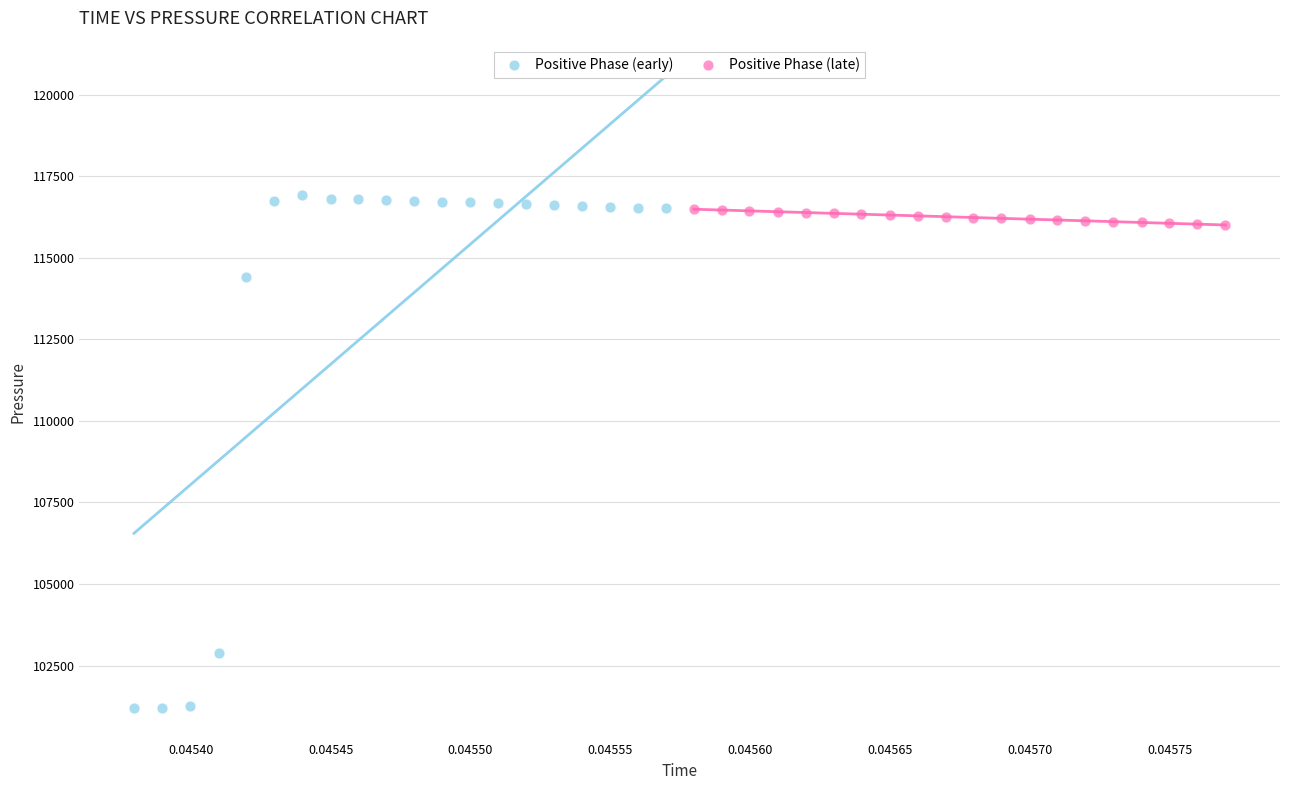

Which series has the widest spread of Y values?

Positive Phase (early)